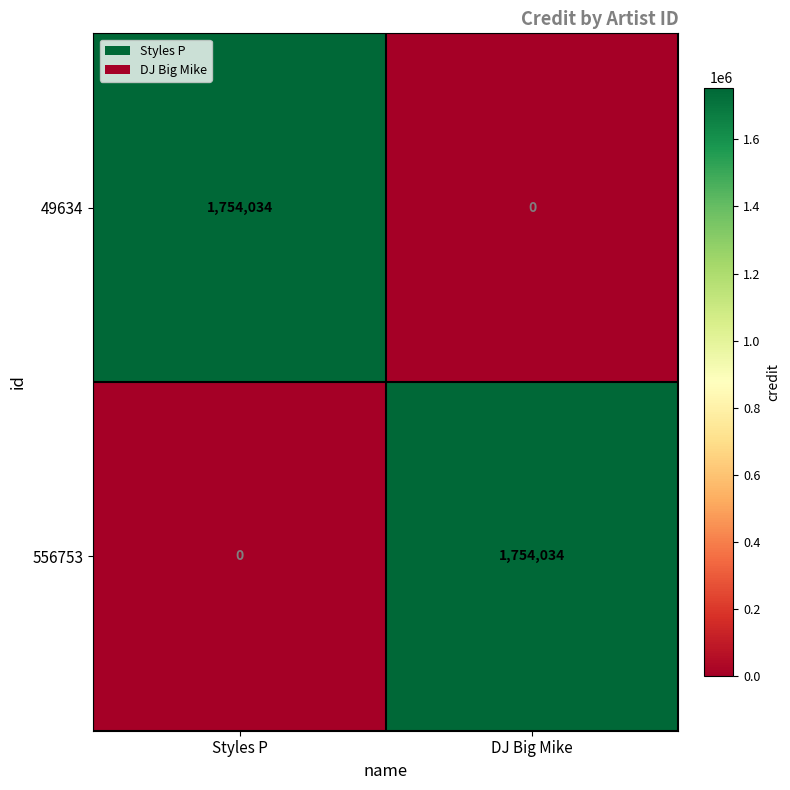

How many data points does each series have?

2